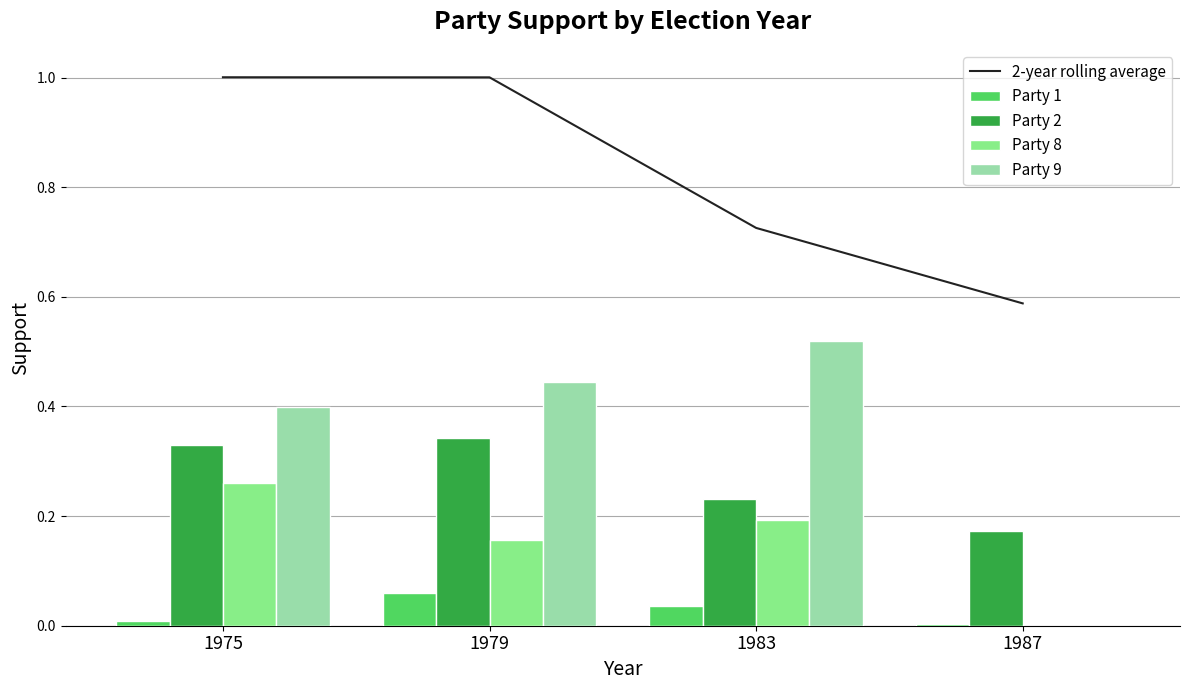

At which label is Party 2 closest to 0?

1987